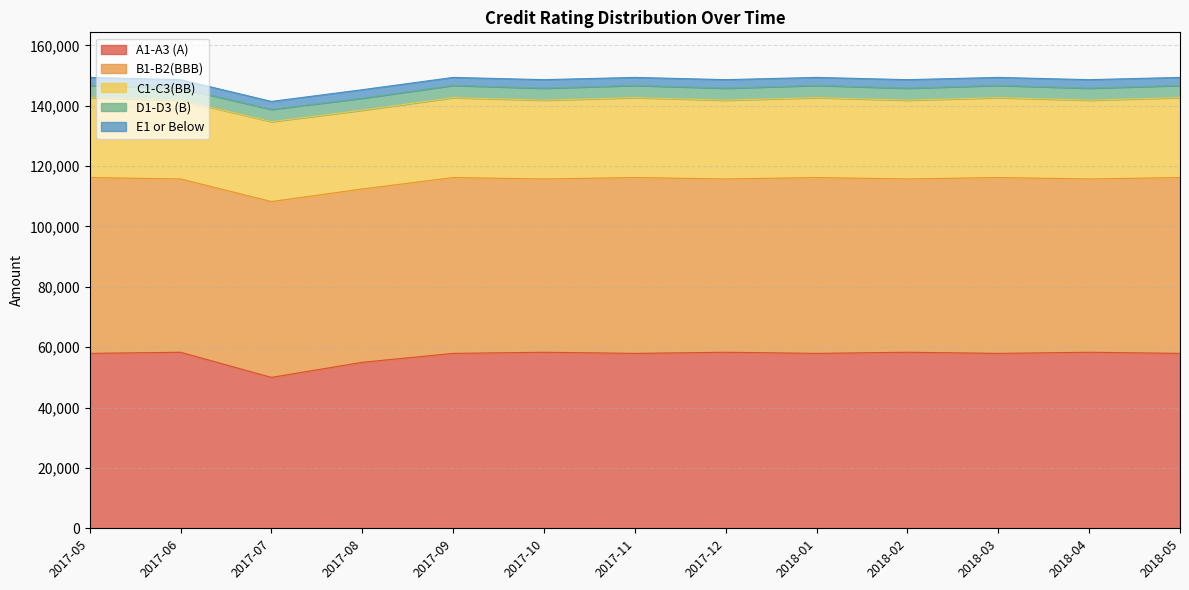

Rank the series by their maximum value, from highest to lowest.

A1-A3 (A), B1-B2(BBB), C1-C3(BB), D1-D3 (B), E1 or Below